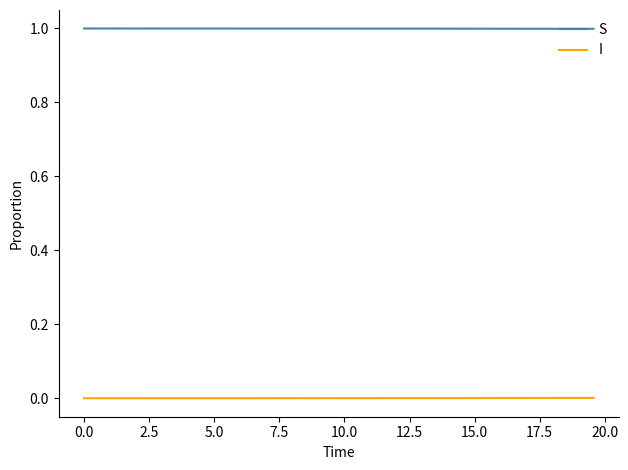

What are all the series names shown in the legend?

S, I